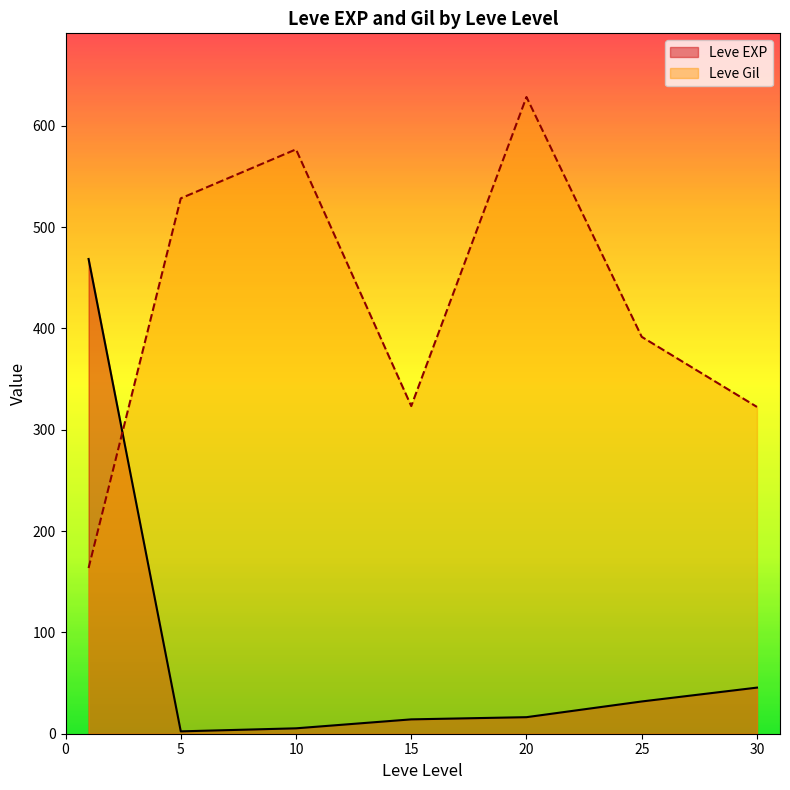

Where is Leve EXP nearest to the value 450?

1